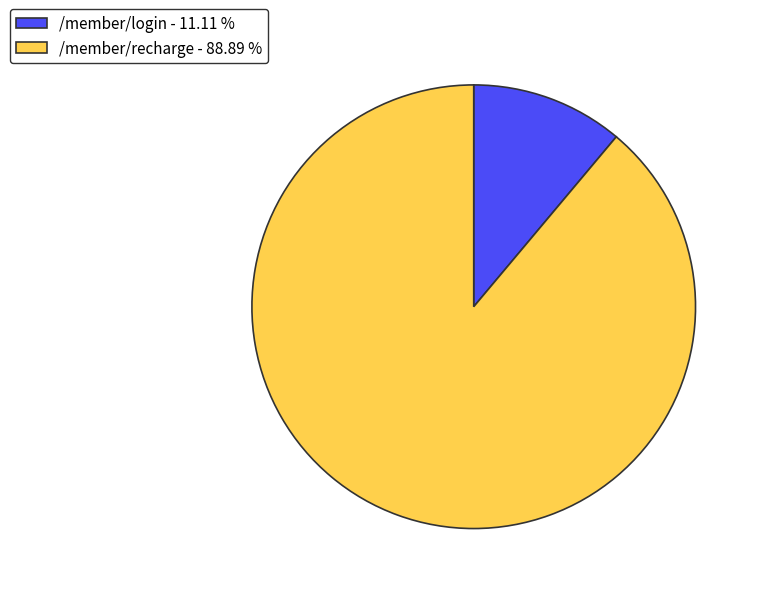

Rank the categories by value from lowest to highest.

/member/login, /member/recharge